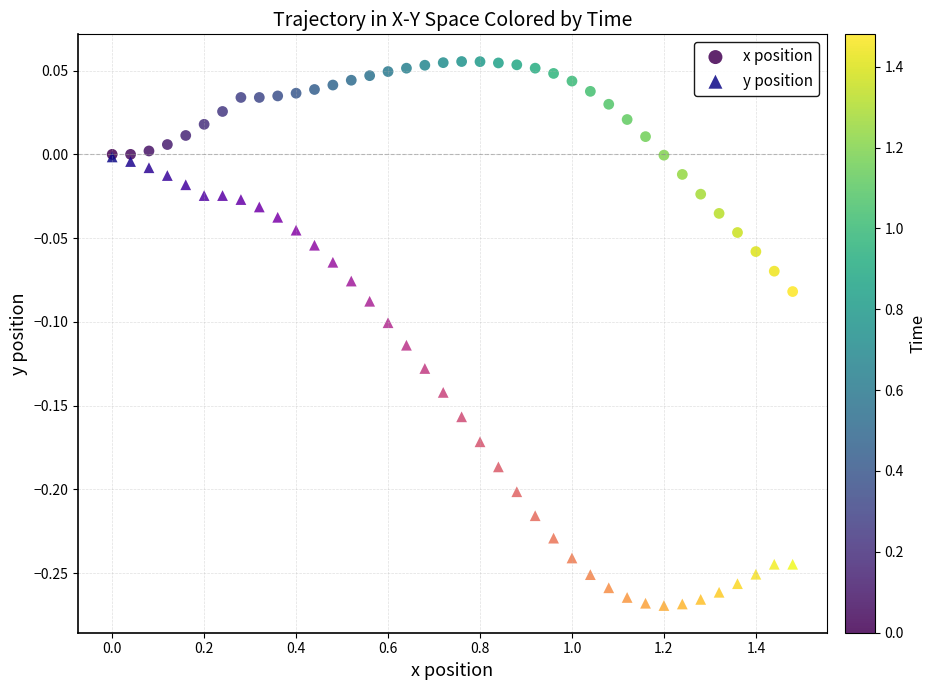

What are all the series names shown in the legend?

x position, y position